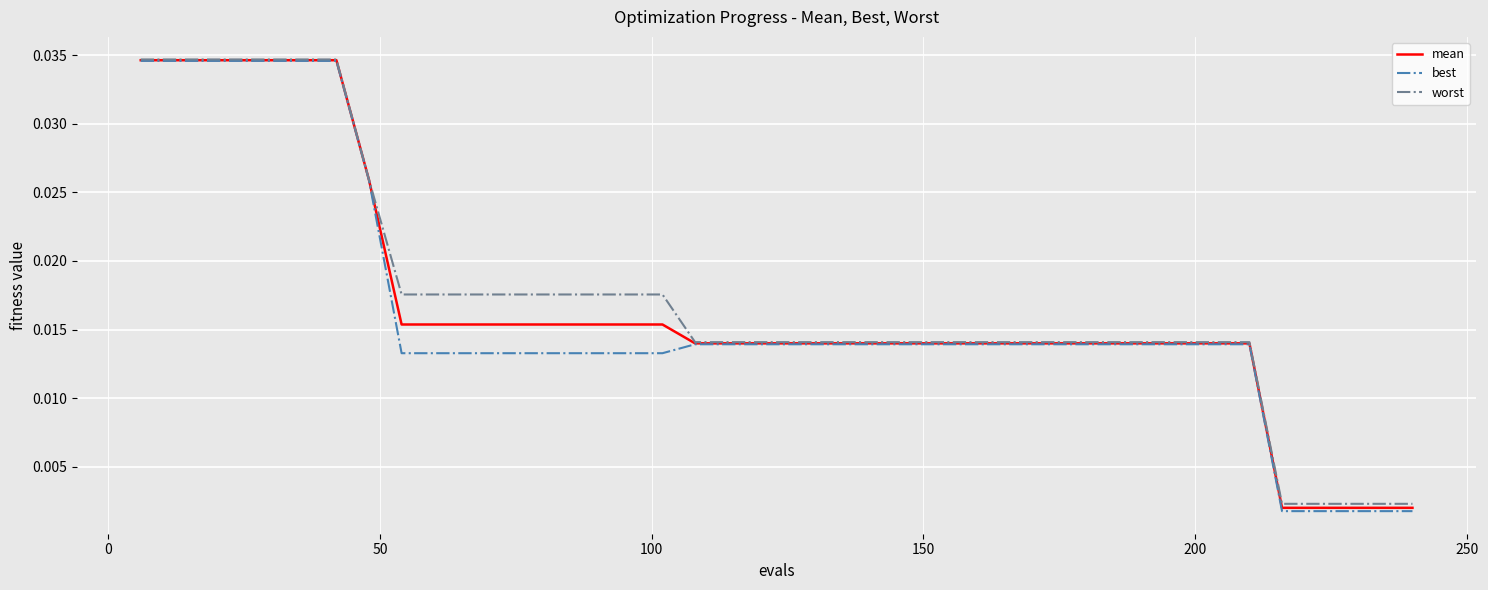

How many lines are shown in the chart?

3